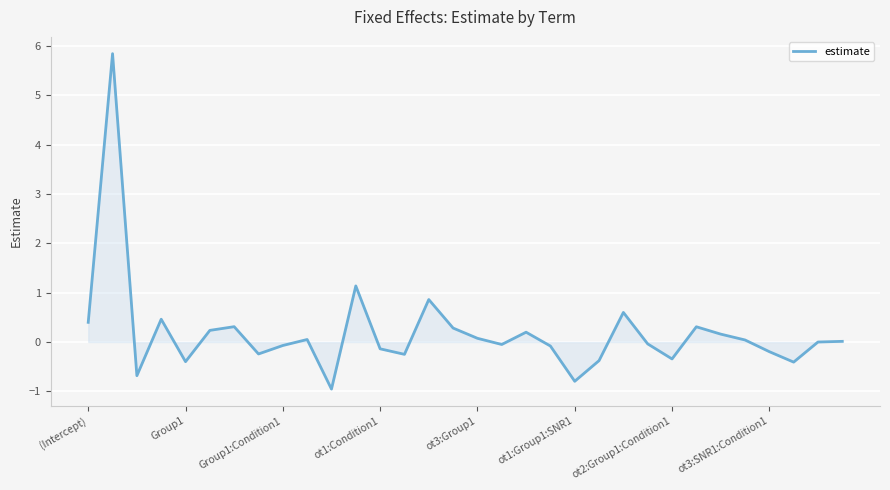

What is the maximum value shown in the chart?

5.8